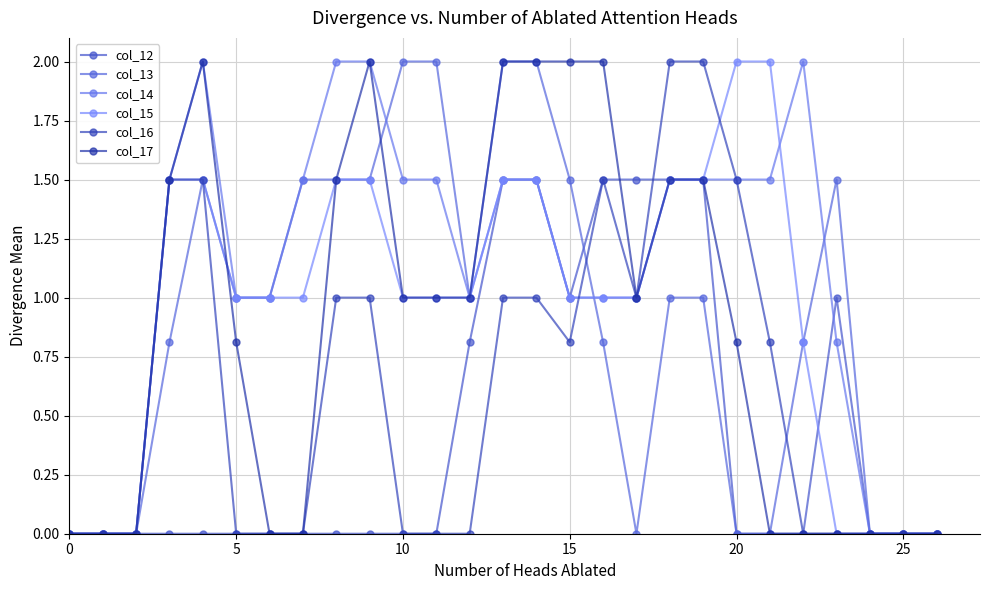

Reading right to left, what are all the values shown in this chart?

col_12: 0.0	0.0	0.0	1.0	0.0	0.0	0.0	1.5	1.5	1.5	1.5	1.0	1.5	1.5	0.8	0.0	0.0	0.0	0.0	0.0	0.0	0.0	0.0	0.0	0.0	0.0	0.0
col_13: 0.0	0.0	0.0	1.5	0.8	0.0	0.0	1.0	1.0	0.0	0.8	1.5	2.0	2.0	1.0	2.0	2.0	1.5	1.5	1.5	1.0	1.0	1.5	0.8	0.0	0.0	0.0
col_14: 0.0	0.0	0.0	0.8	2.0	1.5	1.5	1.5	1.5	1.0	1.0	1.0	1.5	1.5	1.0	1.5	1.5	2.0	2.0	1.5	1.0	1.0	2.0	1.5	0.0	0.0	0.0
col_15: 0.0	0.0	0.0	0.0	0.8	2.0	2.0	1.5	1.5	1.0	1.0	1.0	1.5	1.5	1.0	1.0	1.0	1.5	1.5	1.0	1.0	1.0	1.5	1.5	0.0	0.0	0.0
col_16: 0.0	0.0	0.0	0.0	0.0	0.8	1.5	2.0	2.0	1.0	1.5	0.8	1.0	1.0	0.0	0.0	0.0	1.0	1.0	0.0	0.0	0.0	1.5	1.5	0.0	0.0	0.0
col_17: 0.0	0.0	0.0	0.0	0.0	0.0	0.8	1.5	1.5	1.0	2.0	2.0	2.0	2.0	1.0	1.0	1.0	2.0	1.5	0.0	0.0	0.8	2.0	1.5	0.0	0.0	0.0